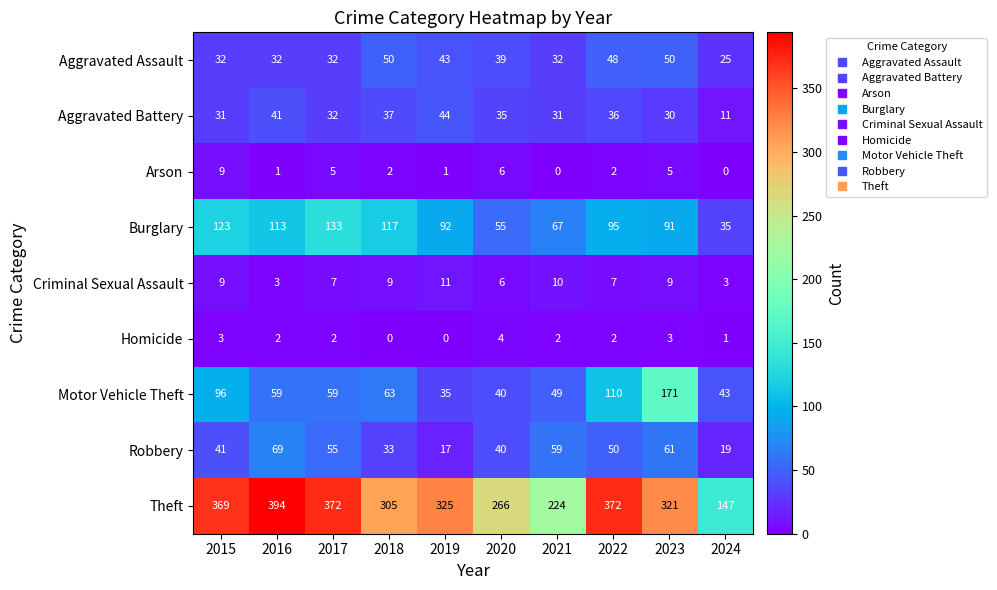

Which category has the lowest value in the Robbery series?

2019